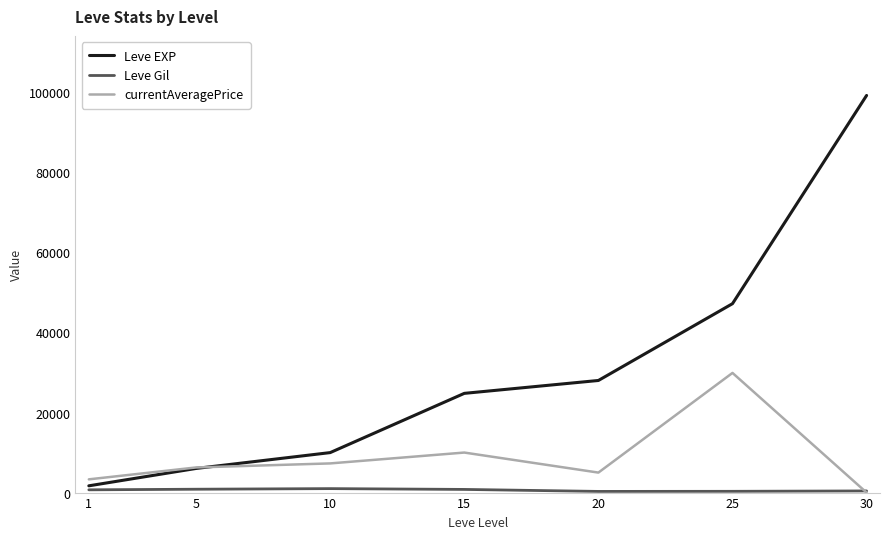

What is the total value across all series at 25?

77413